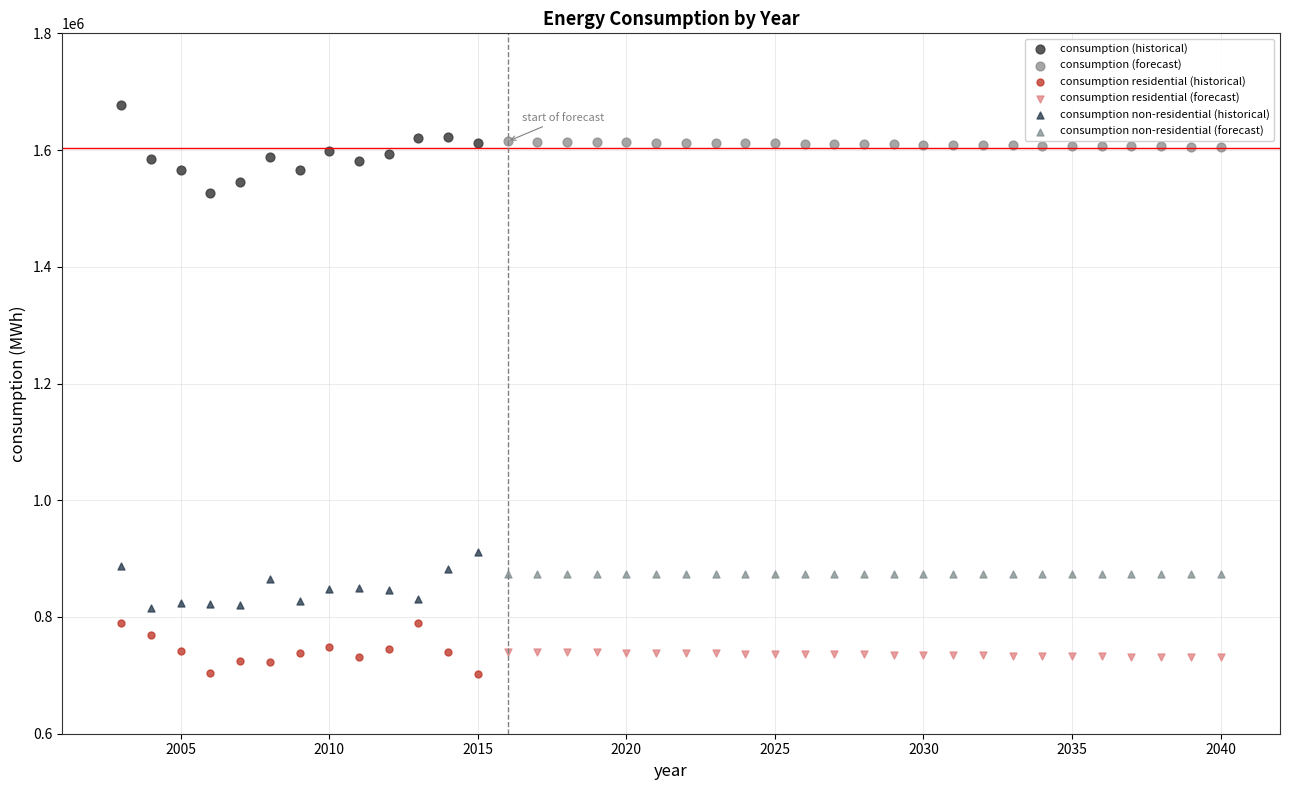

Which series contains the highest Y value?

consumption (historical)